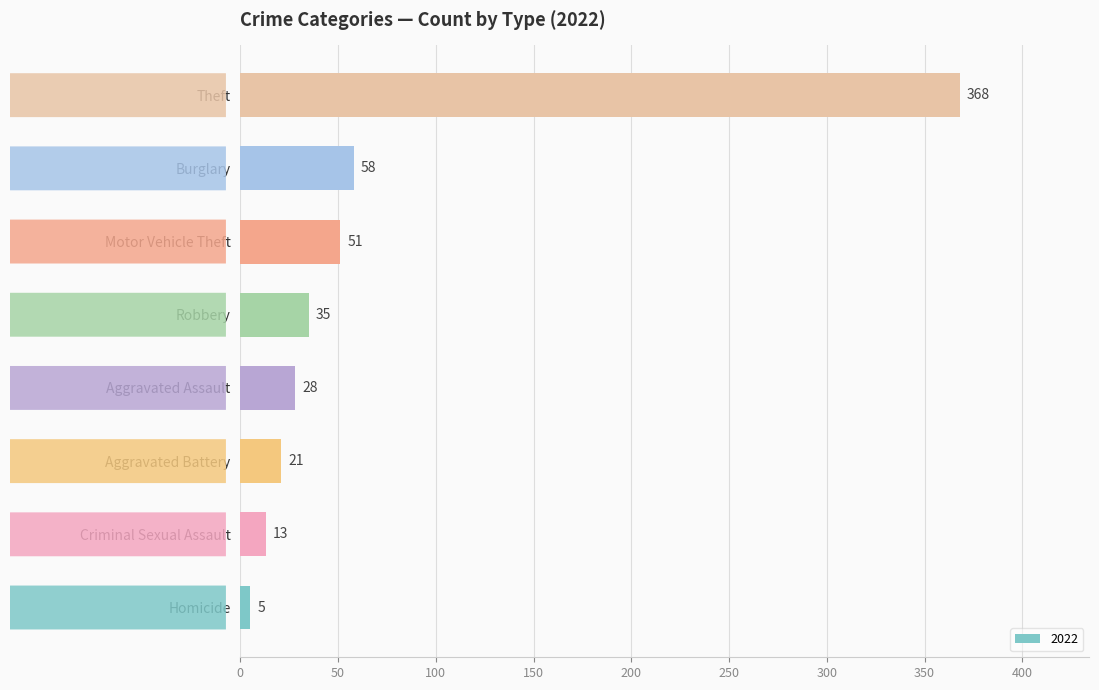

Reading bottom to top, what are all the values shown in this chart?

5	13	21	28	35	51	58	368